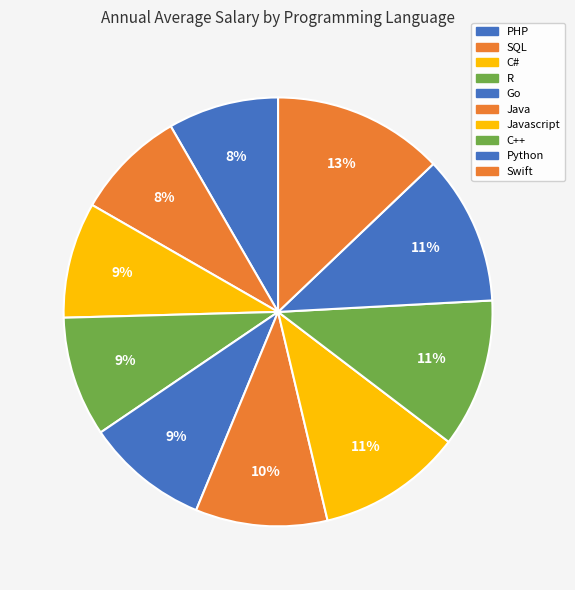

How many slices are in this pie chart?

10